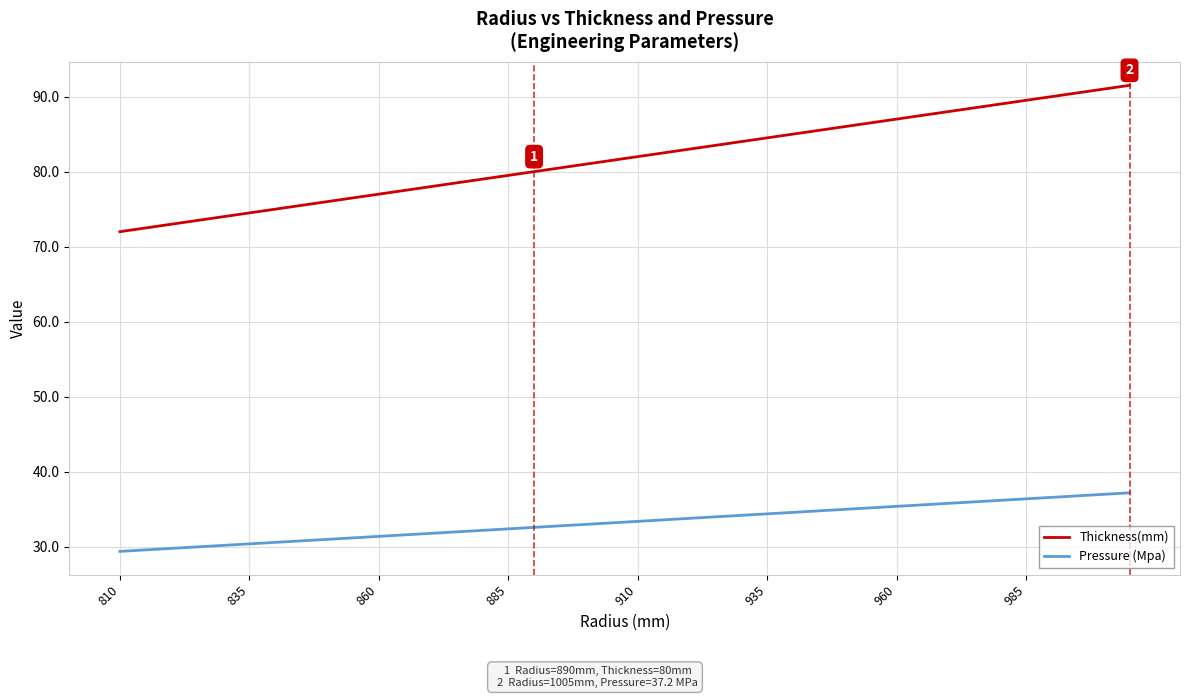

Rank the series by their average value, from lowest to highest.

Pressure (Mpa), Thickness(mm)